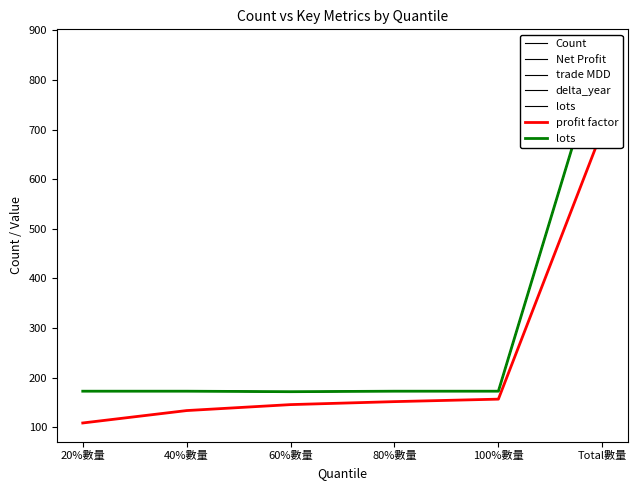

What is the difference between the Count values at 100%數量 and Total數量?

691